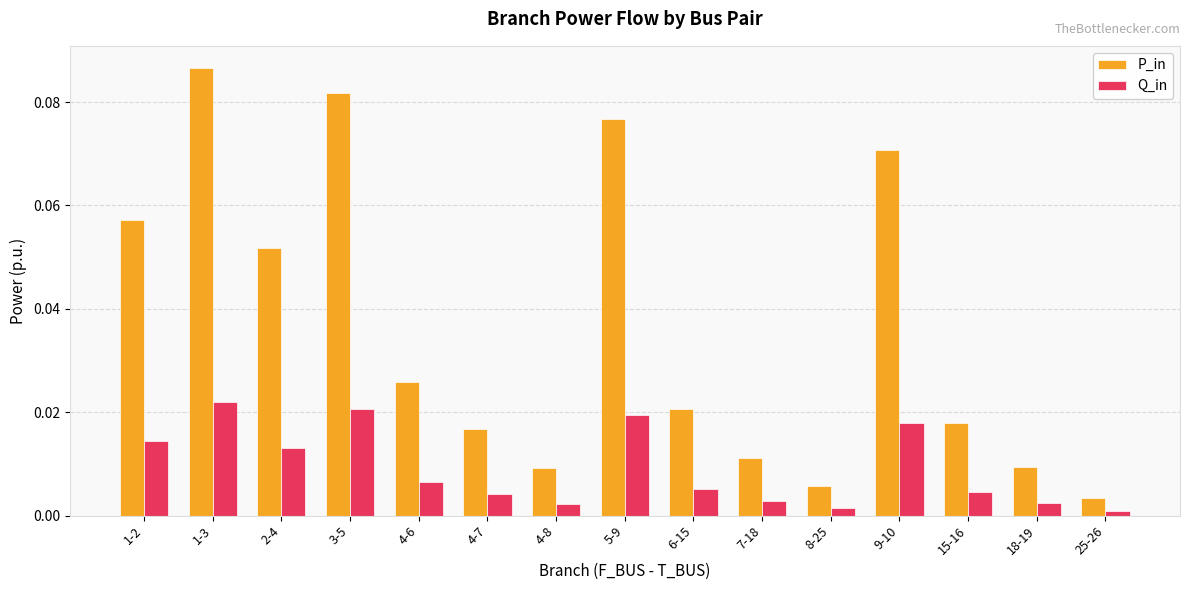

True or false: P_in has a value of 0.0 at 6-15.

True